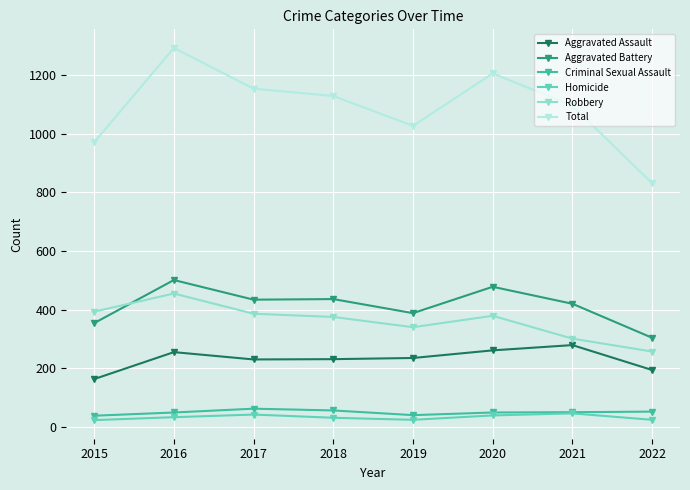

How many data points does each series have?

8